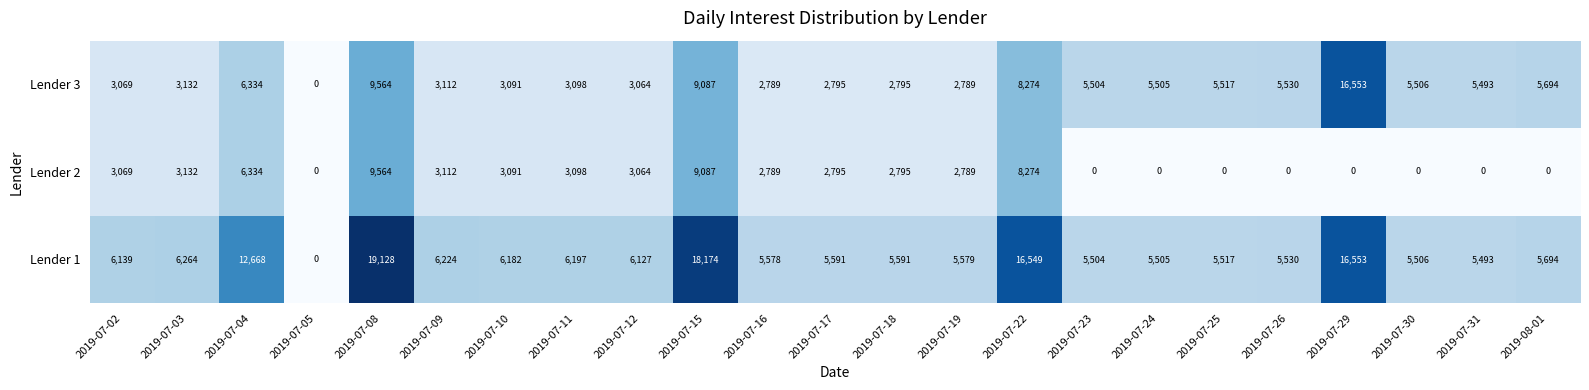

Is it true that Lender 2 equals -5122 at 2019-07-24?

False